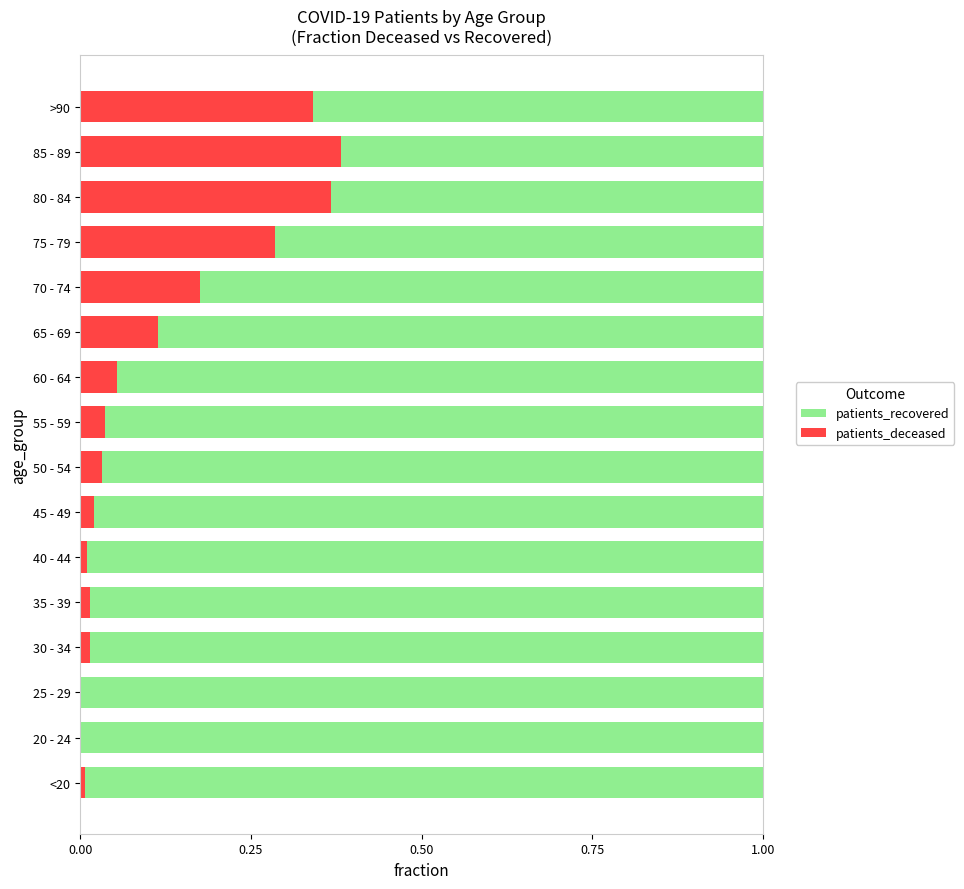

Is it true that patients_deceased equals 0.0 at 35 - 39?

True